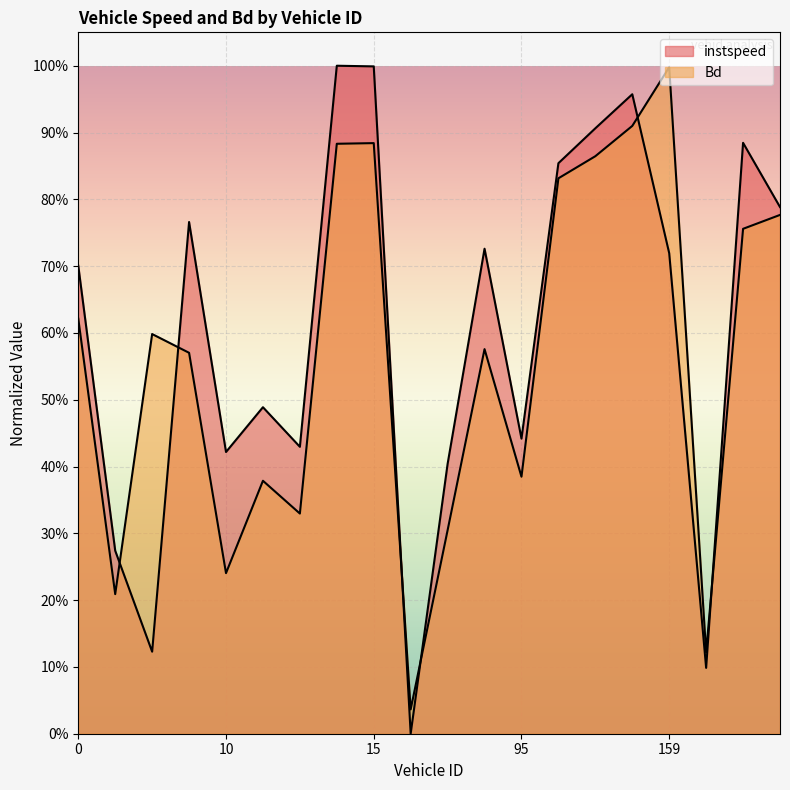

Between which two adjacent categories do Bd and instspeed first intersect?

3.0 and 4.0